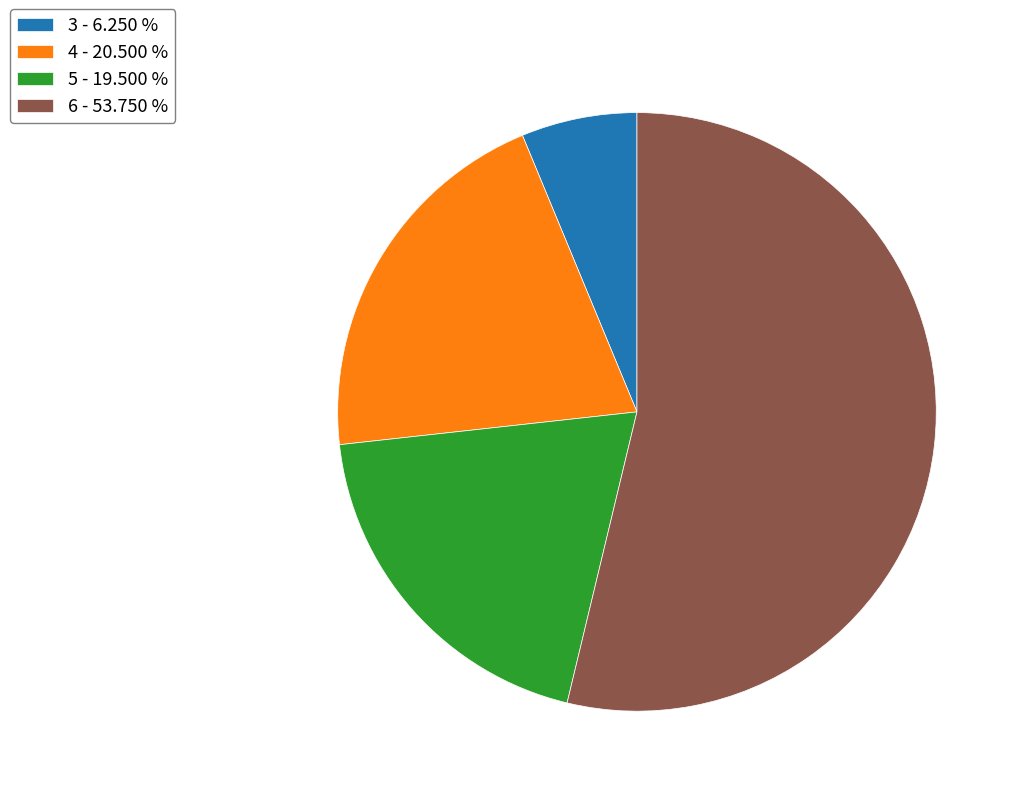

Does any single category account for the majority?

Yes